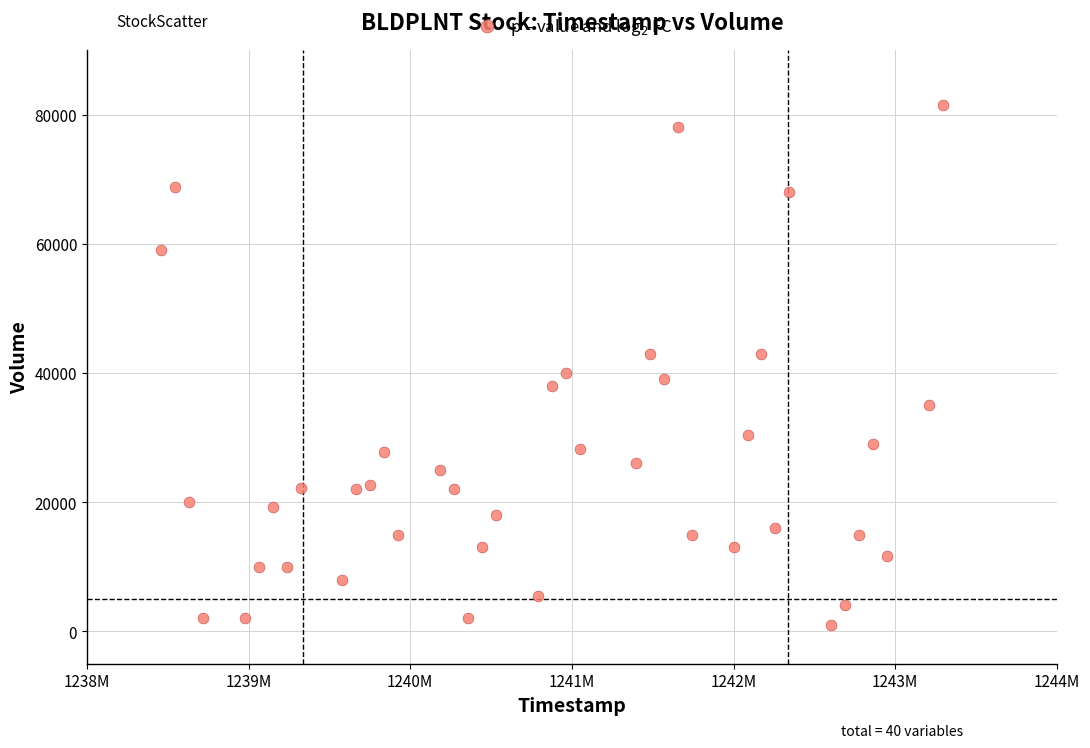

What is the range of X values (max minus min)?

4838400